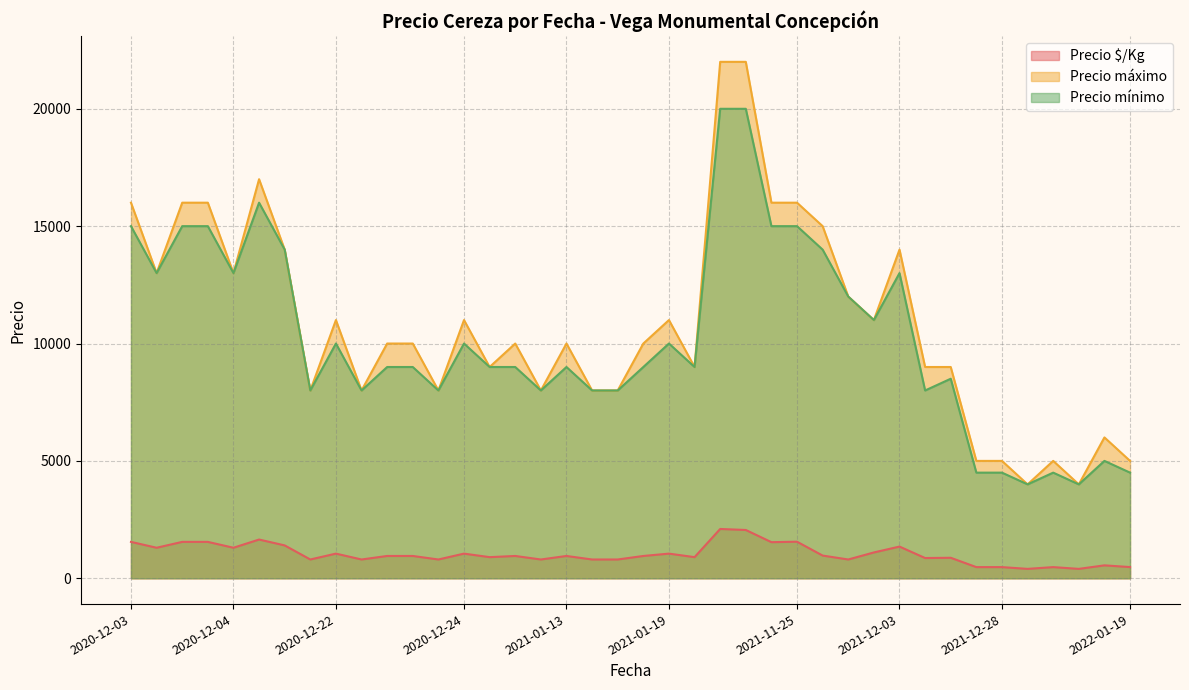

Which category has the lowest value in the Precio $/Kg series?

2021-12-31